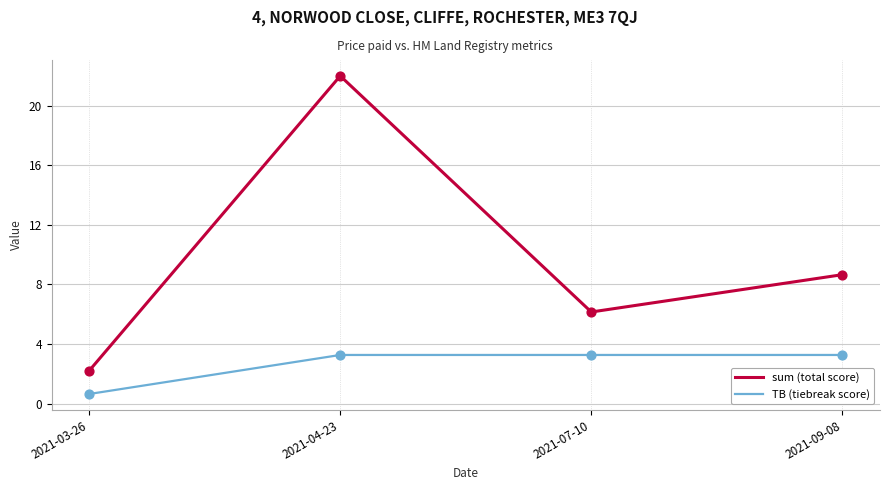

At which category is the sum across all series the highest?

2021-04-23